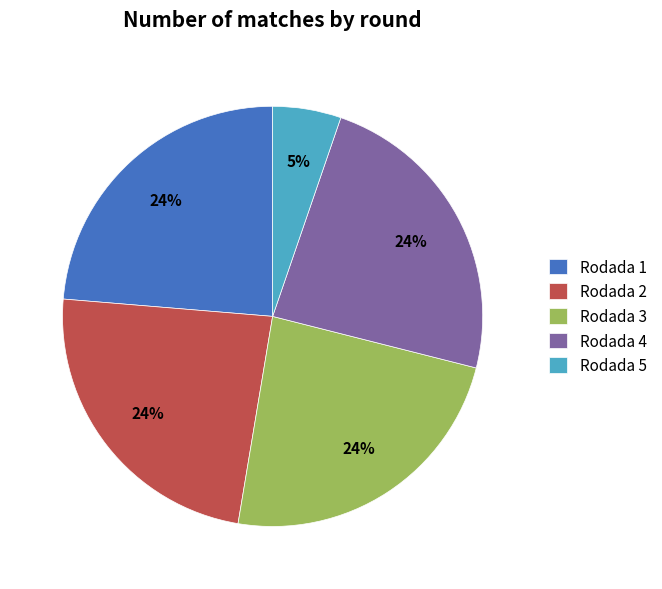

What percentage is the Rodada 4 slice, to the nearest percent?

24%